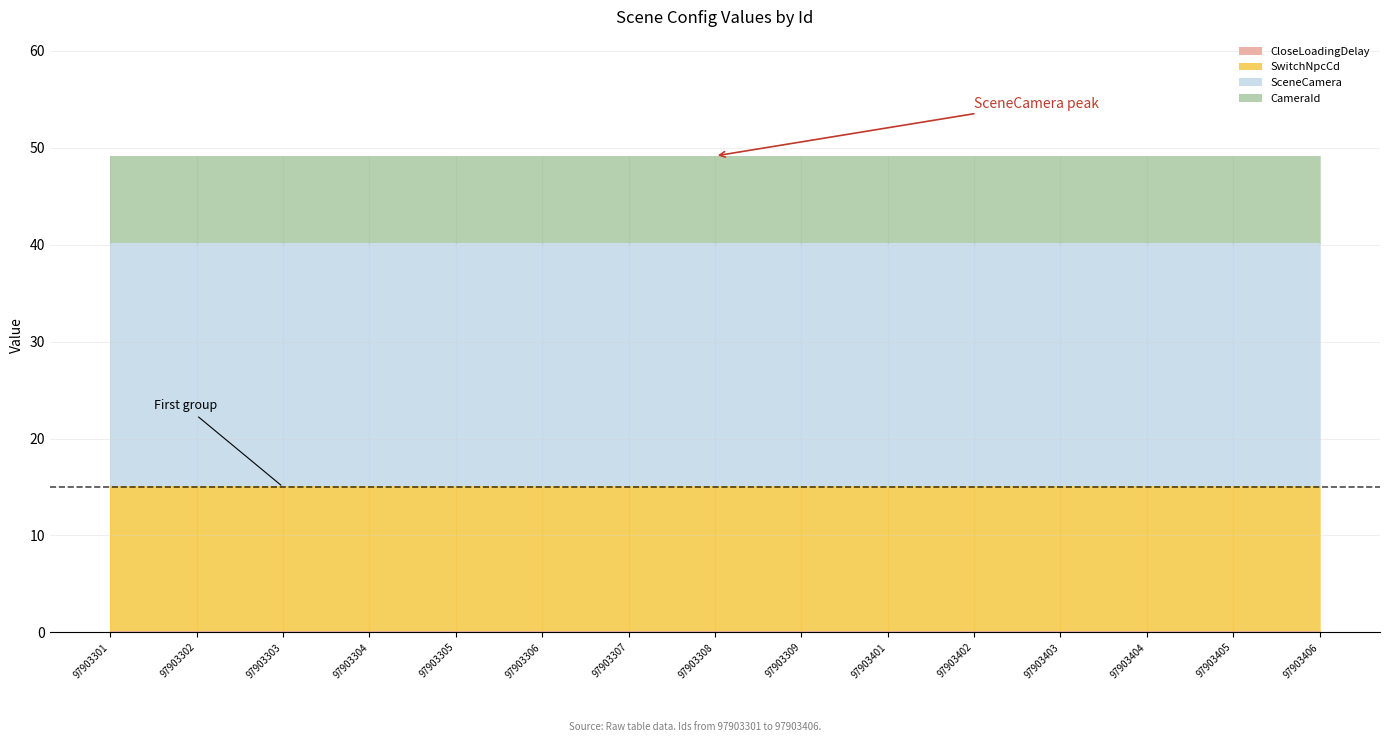

Which has a higher value, 97903309 or 97903308?

97903309